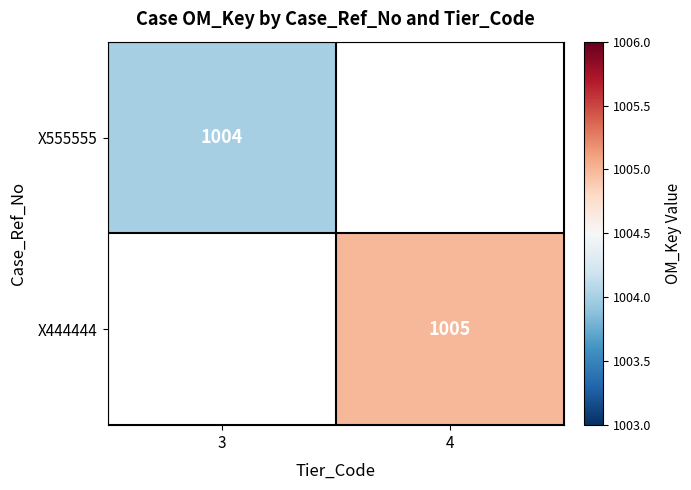

Is it true that X555555 equals 547.4 at 3?

False